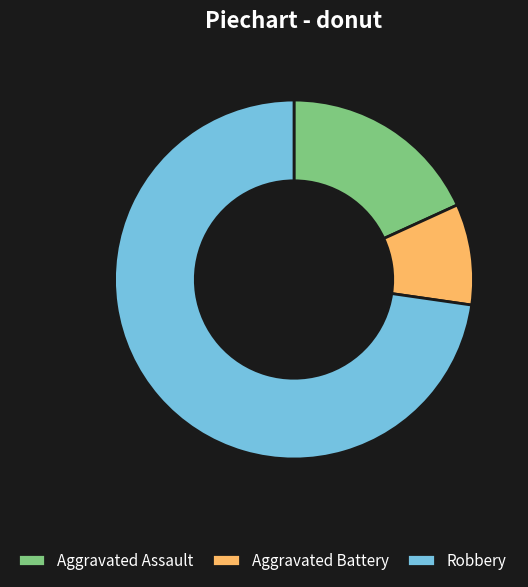

The Robbery slice represents 73% of the pie. True or false?

True